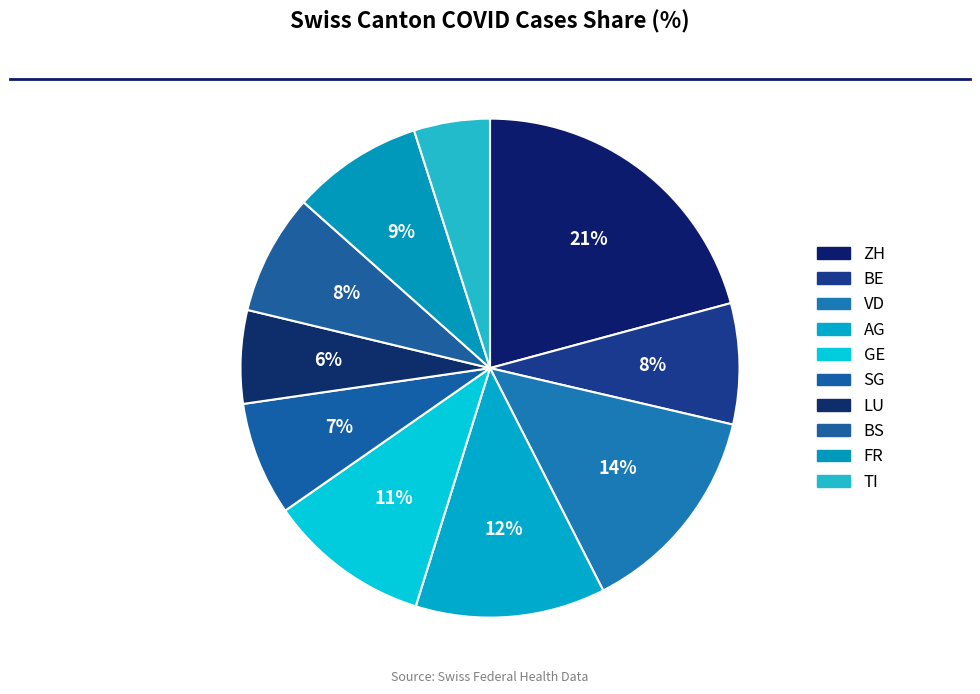

Does any single category account for the majority?

No